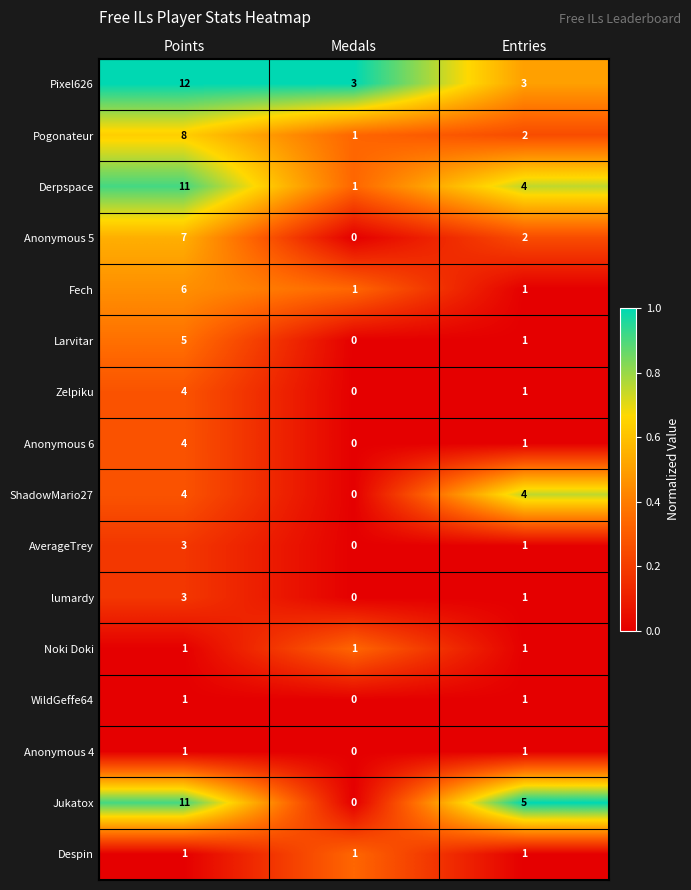

True or false: Pogonateur has a value of 3 at Entries.

False